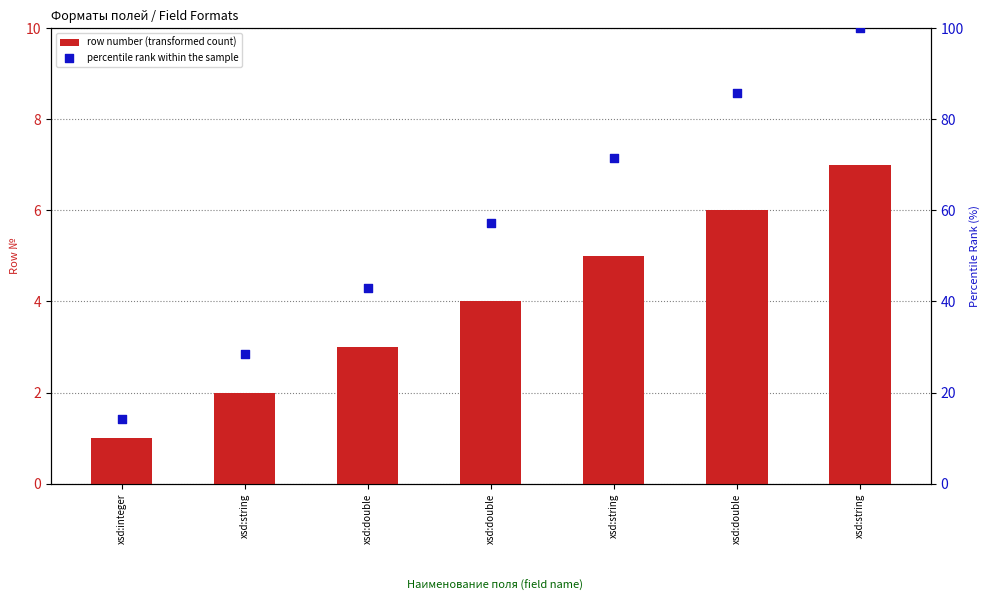

Which series has the widest spread of Y values?

percentile rank within the sample